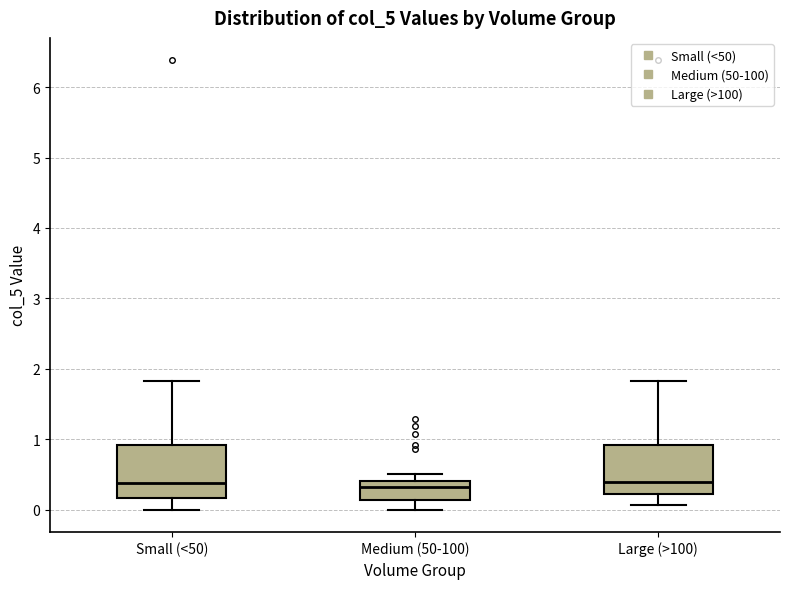

Where does the median line of the box for Medium (50-100) sit on the y-axis? The values are not printed on the chart, so give them approximately, as read against the axis.

0.3